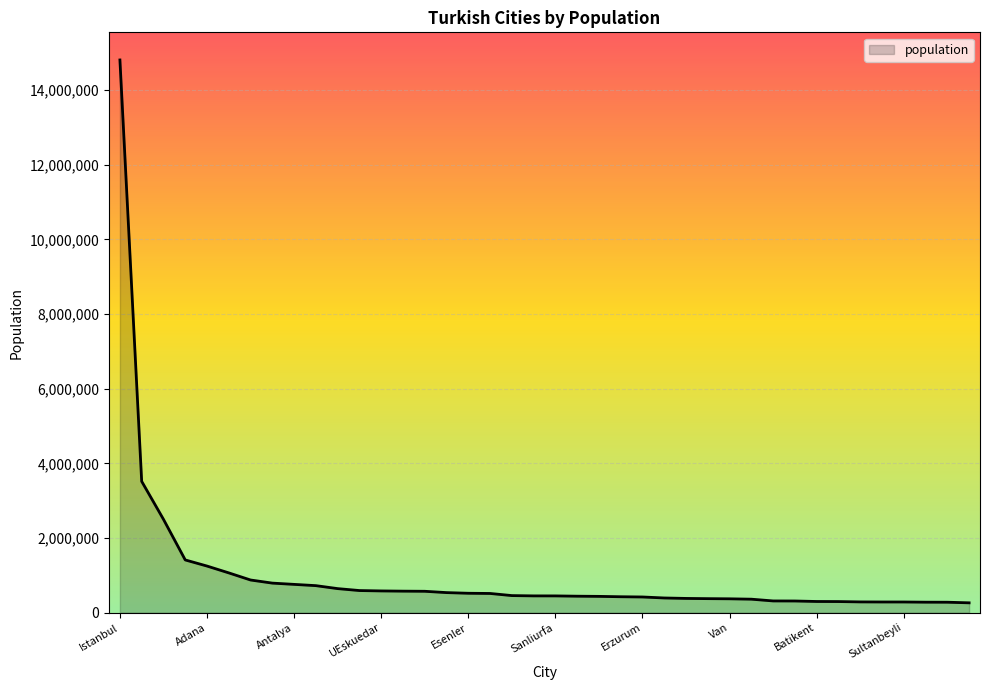

What is the difference between the maximum and minimum values?

14540094